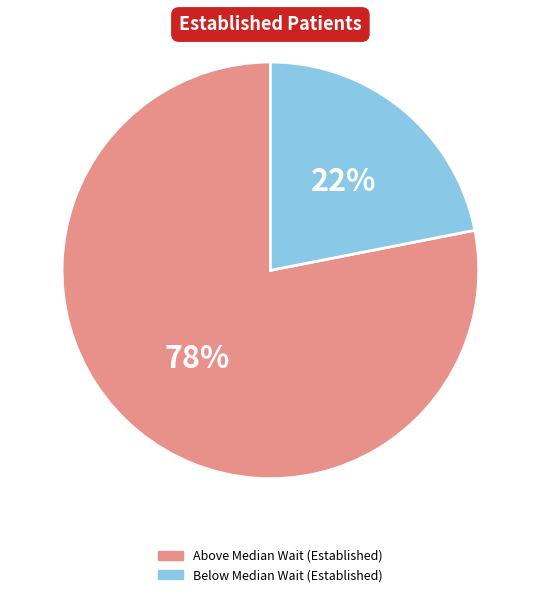

To the nearest percent, what is the difference between the largest and smallest slice percentages?

56%